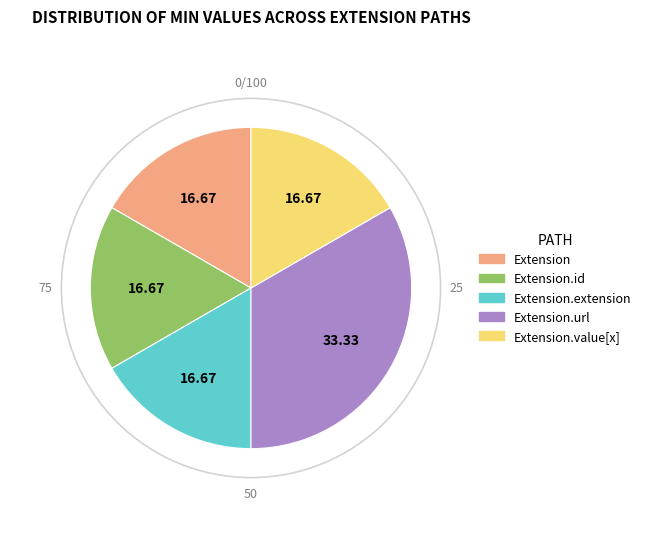

Is there a majority slice in this chart?

No